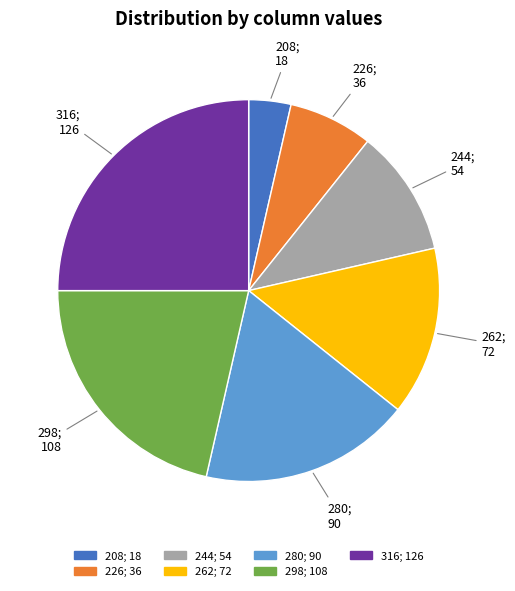

Between 280; 90 and 298; 108, which is larger?

298; 108